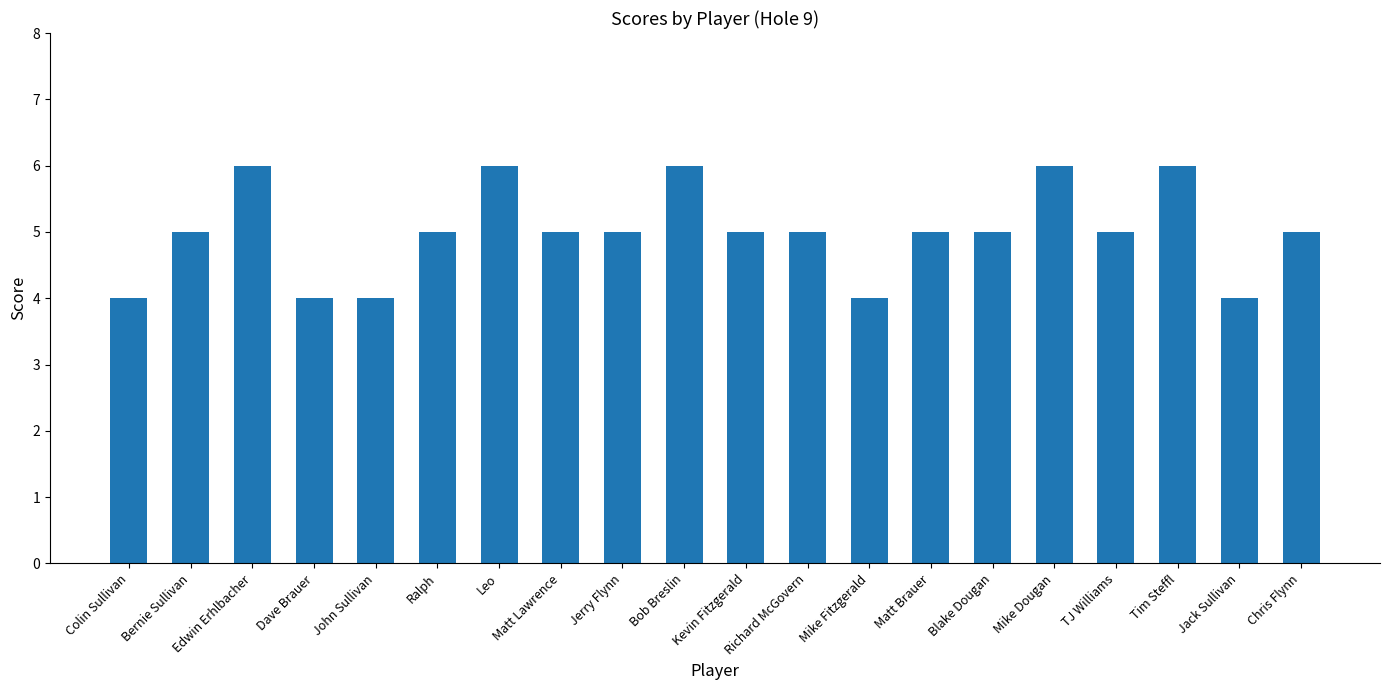

Reading left to right, transcribe all the data shown in this chart.

Colin Sullivan=4	Bernie Sullivan=5	Edwin Erhlbacher=6	Dave Brauer=4	John Sullivan=4	Ralph=5	Leo=6	Matt Lawrence=5	Jerry Flynn=5	Bob Breslin=6	Kevin Fitzgerald=5	Richard McGovern=5	Mike Fitzgerald=4	Matt Brauer=5	Blake Dougan=5	Mike Dougan=6	TJ Williams=5	Tim Steffl=6	Jack Sullivan=4	Chris Flynn=5